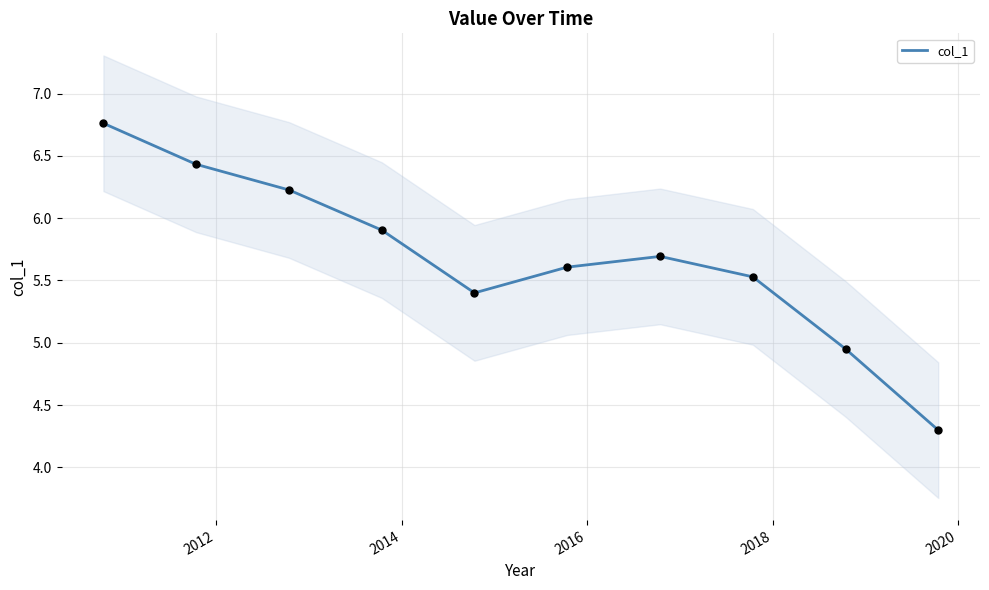

What is the minimum value for col_1?

4.3